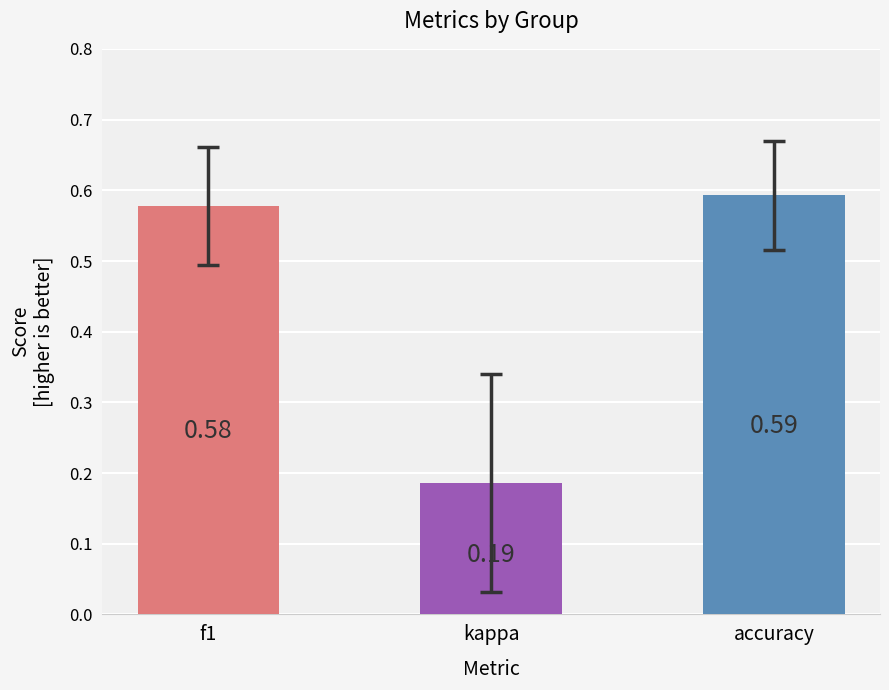

What is the label of the 3rd bar from the right?

f1